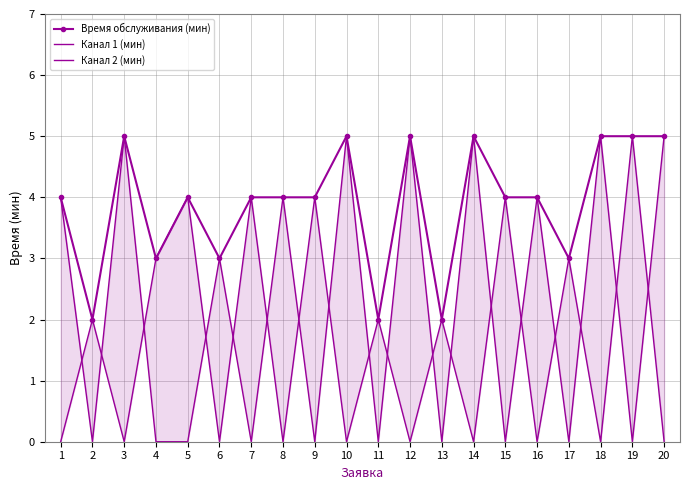

Which category has the highest value in the Канал 2 (мин) series?

19